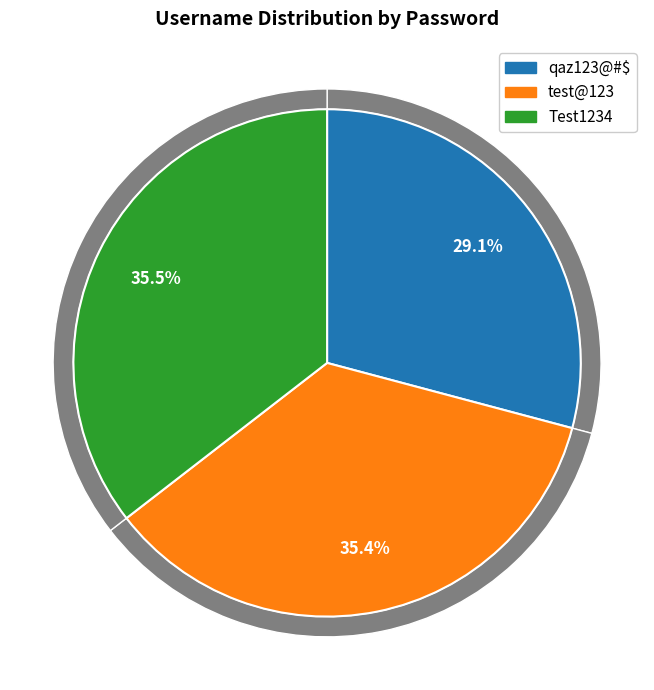

Approximately how many times larger is the value at test@123 compared to qaz123@#$?

1.2